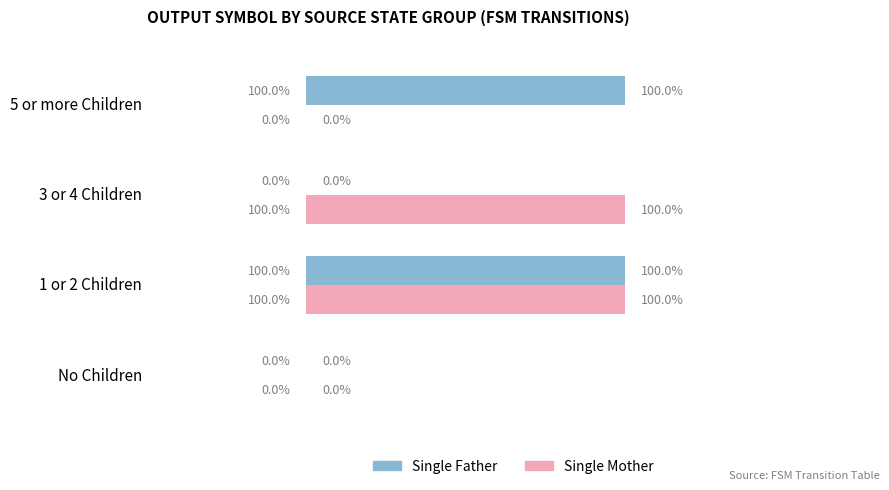

At which category is the sum across all series the highest?

1 or 2 Children